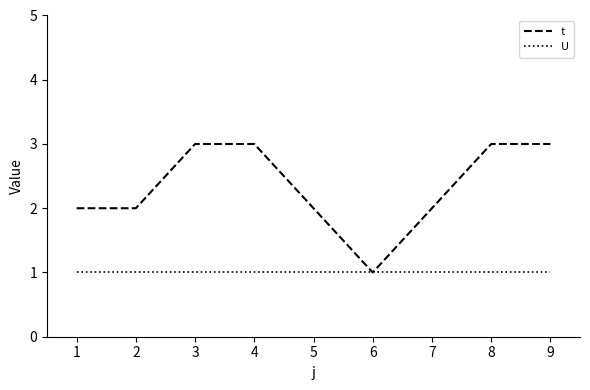

Is it true that U equals 2 at 9?

False